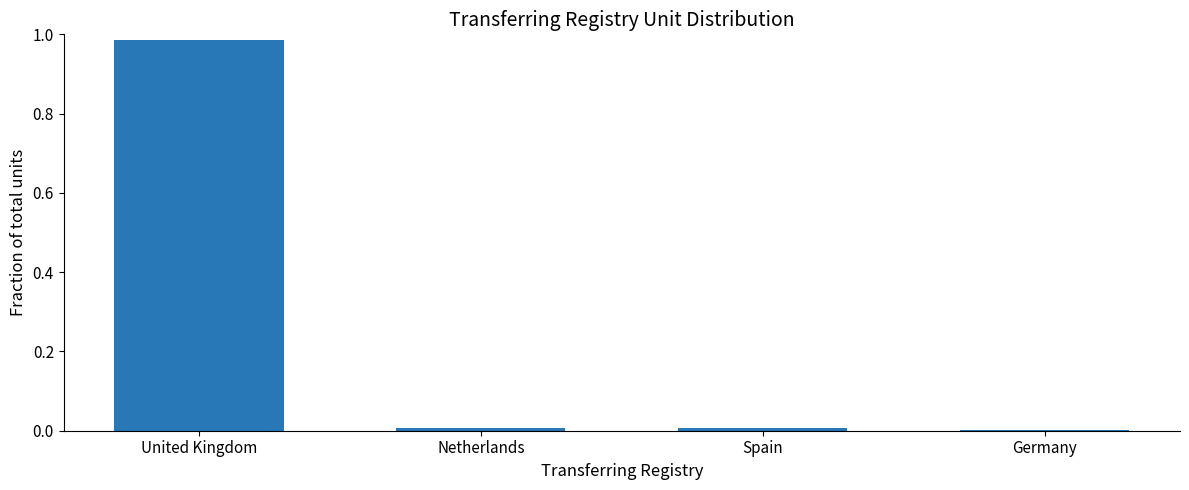

The value at Germany is 0.0. True or false?

True